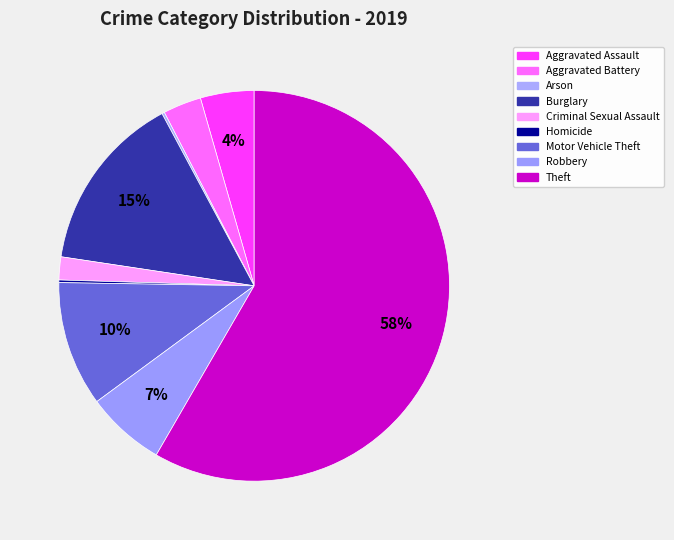

Approximately how many times larger is the value at Burglary compared to Homicide?

70.0